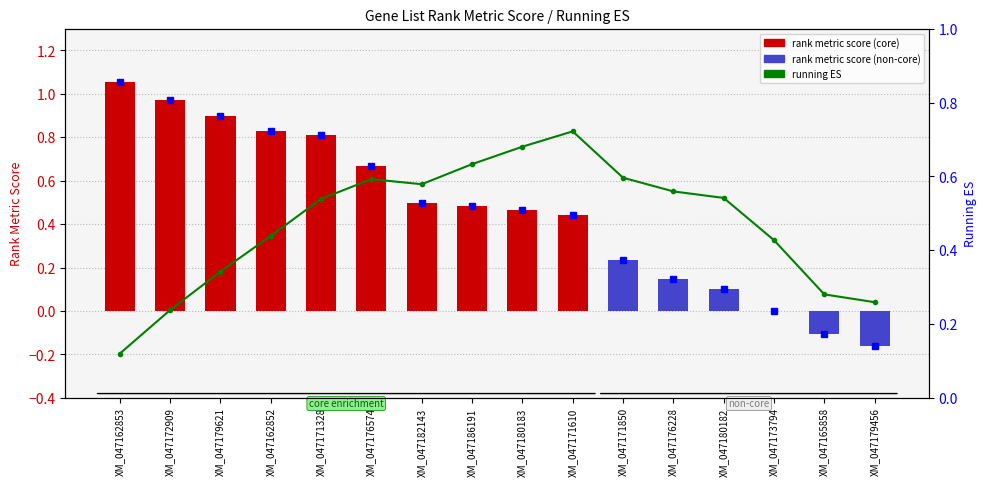

Reading left to right, extract all data points from this chart.

rank metric score: XM_047162853=1.1	XM_047172909=1.0	XM_047179621=0.9	XM_047162852=0.8	XM_047171328=0.8	XM_047176574=0.7	XM_047182143=0.5	XM_047186191=0.5	XM_047180183=0.5	XM_047171610=0.4	XM_047171850=0.2	XM_047176228=0.1	XM_047180182=0.1	XM_047173794=0.0	XM_047165858=-0.1	XM_047179456=-0.2
running ES: XM_047162853=0.1	XM_047172909=0.2	XM_047179621=0.3	XM_047162852=0.4	XM_047171328=0.5	XM_047176574=0.6	XM_047182143=0.6	XM_047186191=0.6	XM_047180183=0.7	XM_047171610=0.7	XM_047171850=0.6	XM_047176228=0.6	XM_047180182=0.5	XM_047173794=0.4	XM_047165858=0.3	XM_047179456=0.3